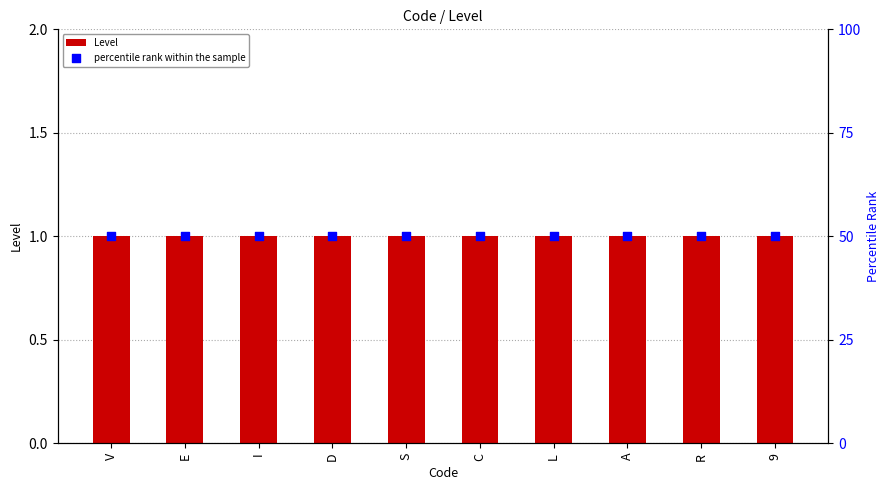

Which series has the largest total across all categories?

percentile rank within the sample